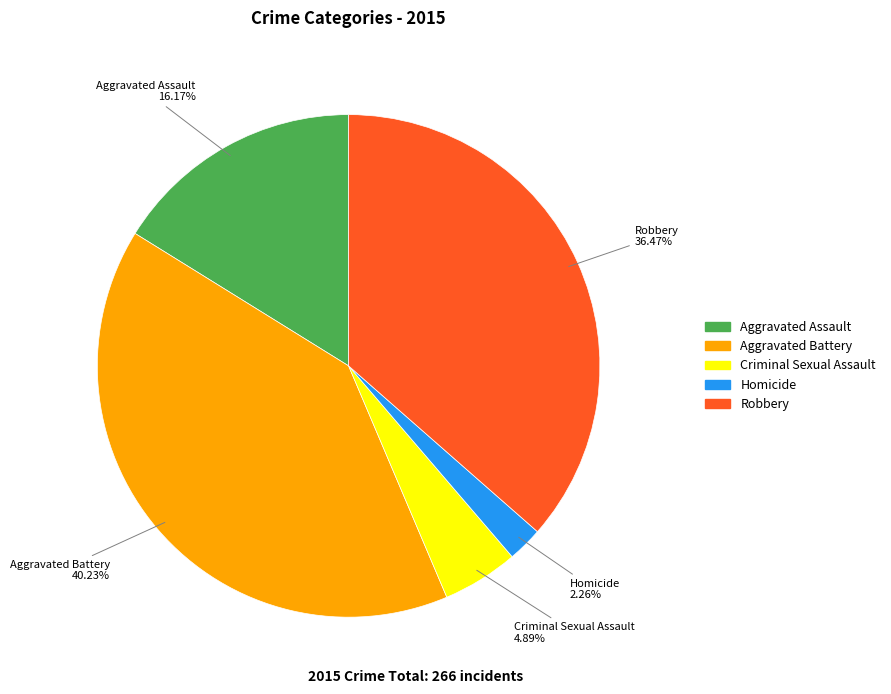

Which category has the smallest portion of the pie?

Homicide